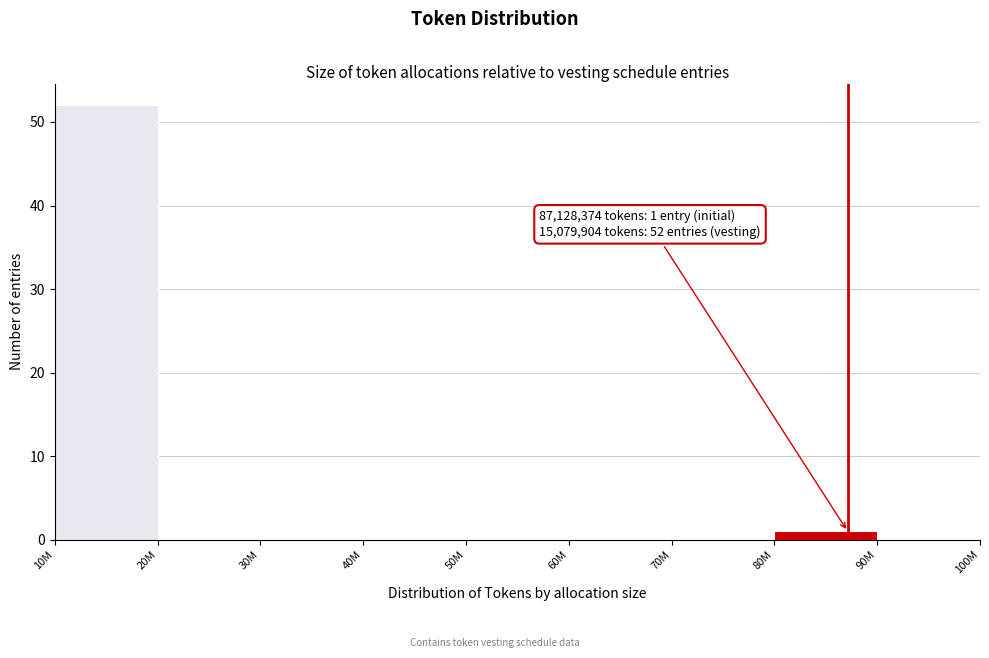

Reading right to left, list all the values displayed in this chart.

90M=0	80M=1	70M=0	60M=0	50M=0	40M=0	30M=0	20M=0	10M=52